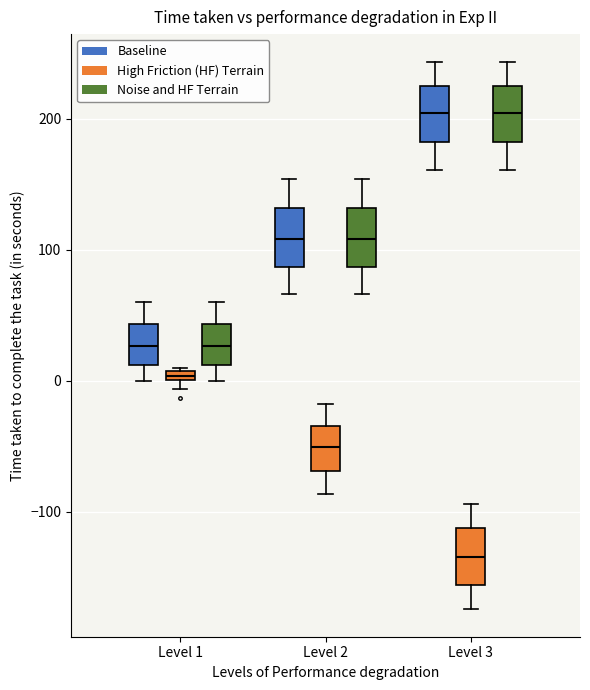

Where does the lower whisker of the box for Level 3 (Noise and HF Terrain) end on the y-axis? The values are not printed on the chart, so give them approximately, as read against the axis.

160